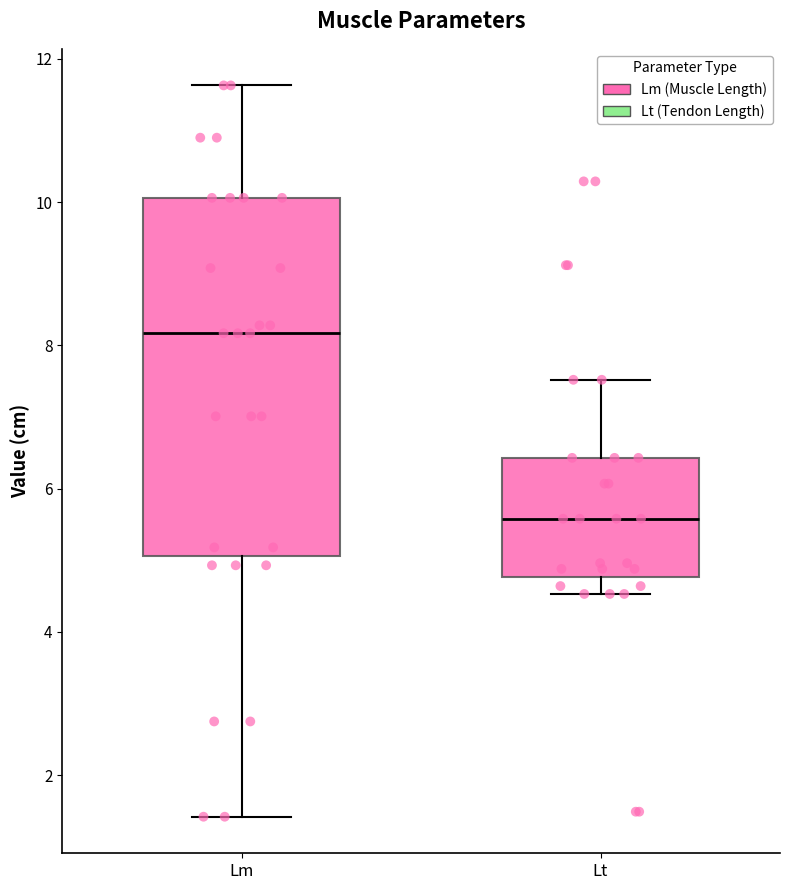

Which box has the highest median line?

Lm